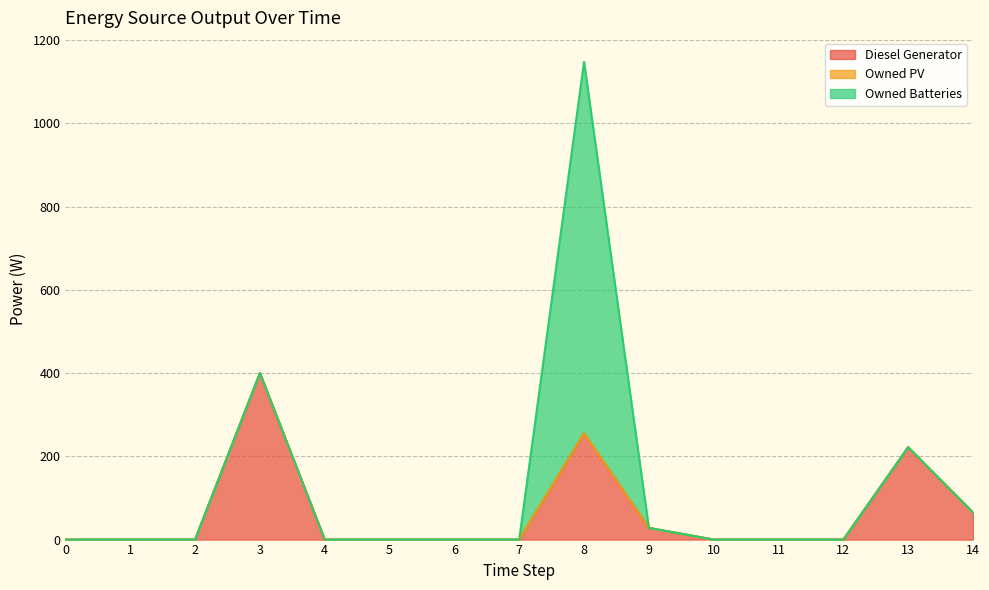

True or false: Owned PV and Owned Batteries intersect in this chart.

False